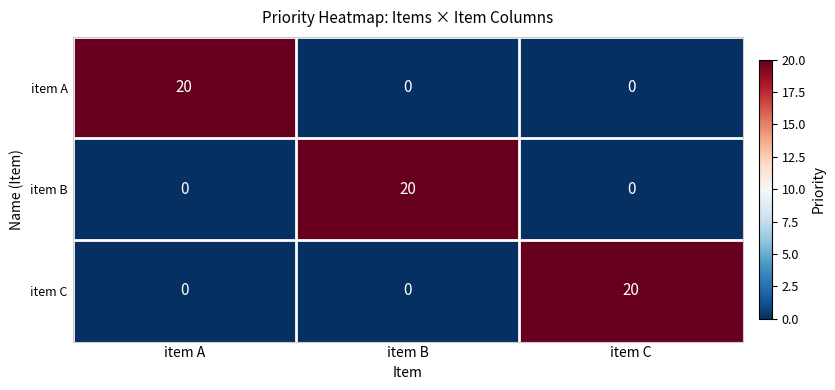

The item C series shows 0 at item B. True or false?

True